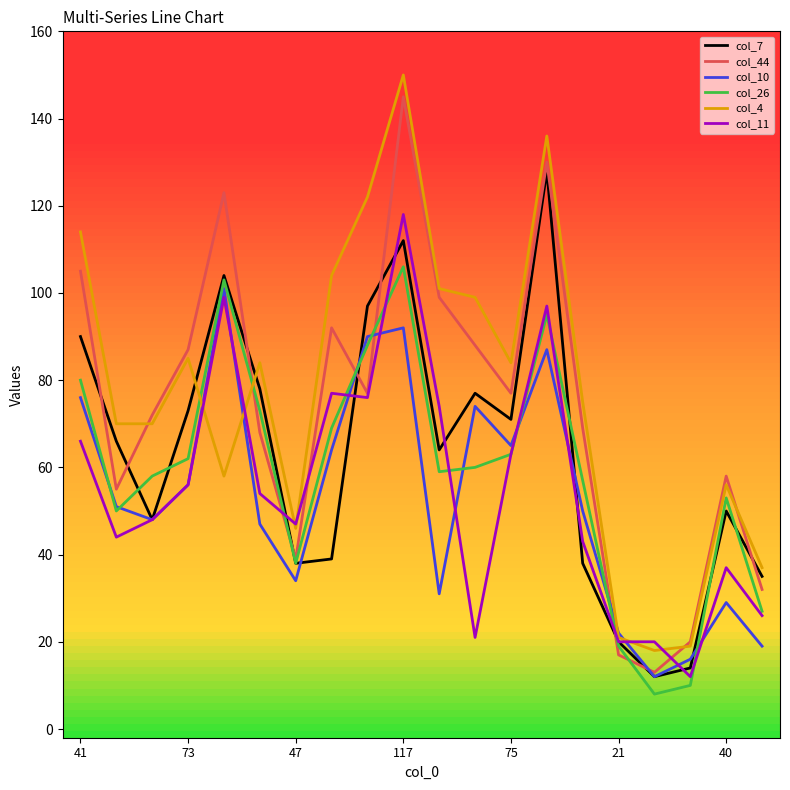

How many intersections are there between col_26 and col_44?

6